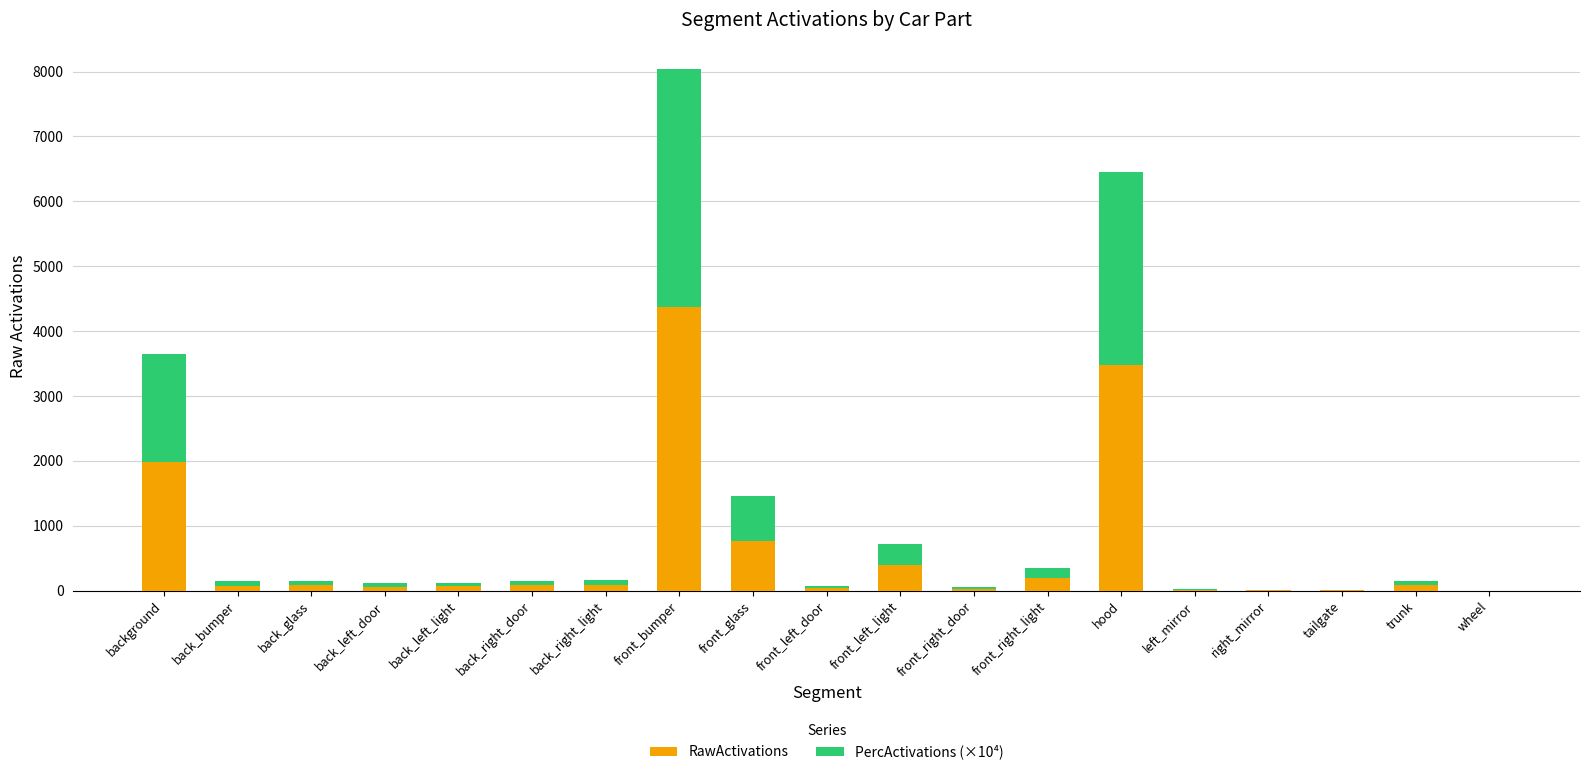

At which category is the sum across all series the highest?

front_bumper